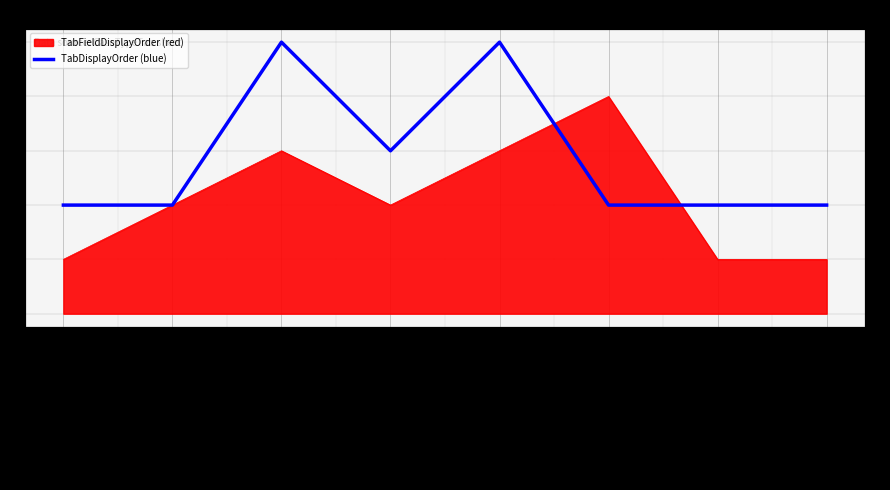

Rank the categories by value from highest to lowest.

FT_Tabs, FT_ComplexOrganisation, FT_ComplexCollectionComplex, FT_MasterCaseType, FT_MultiplePages, FT_CaseProgression, FT_Regex, FT_Conditionals